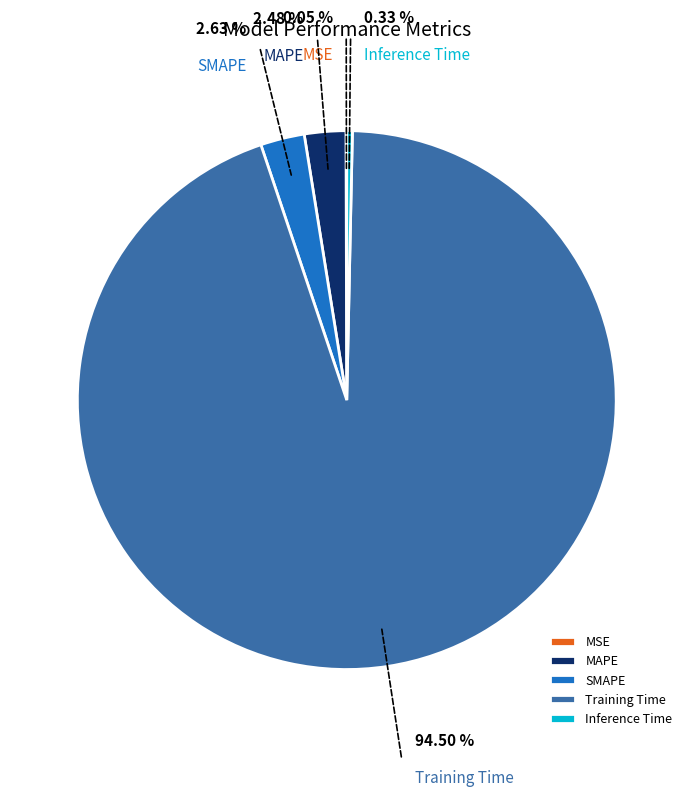

Which slice is the largest?

Training Time